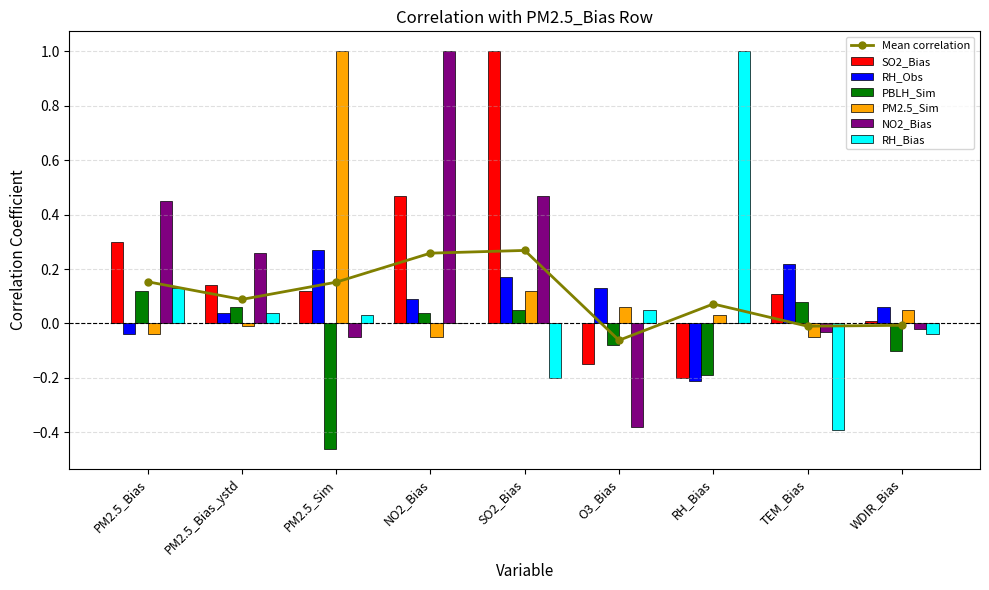

True or false: PBLH_Sim has a value of -0.3 at RH_Bias.

False